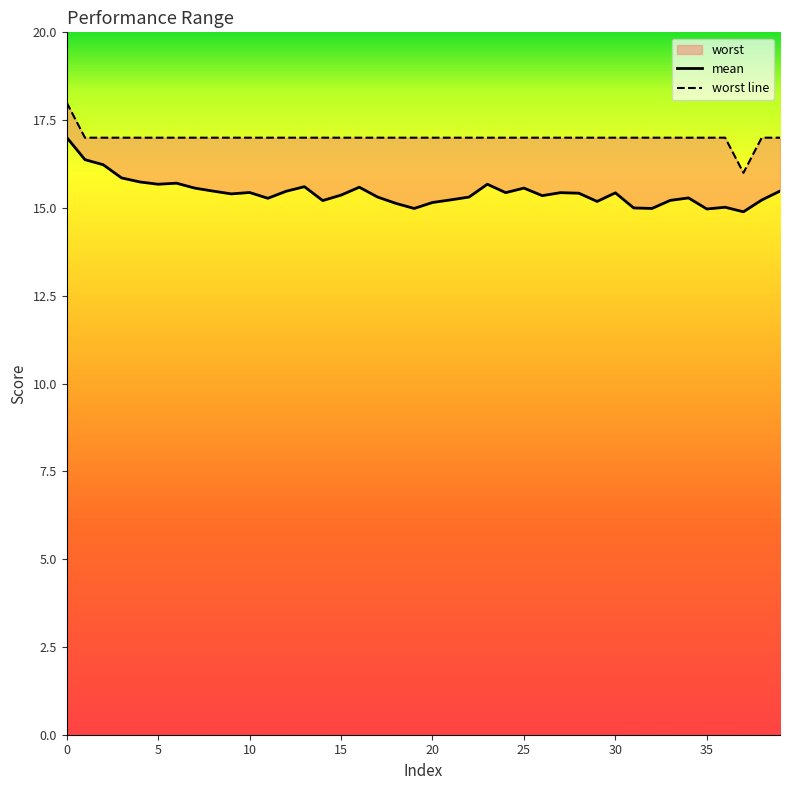

Where is worst line nearest to the value 17?

5